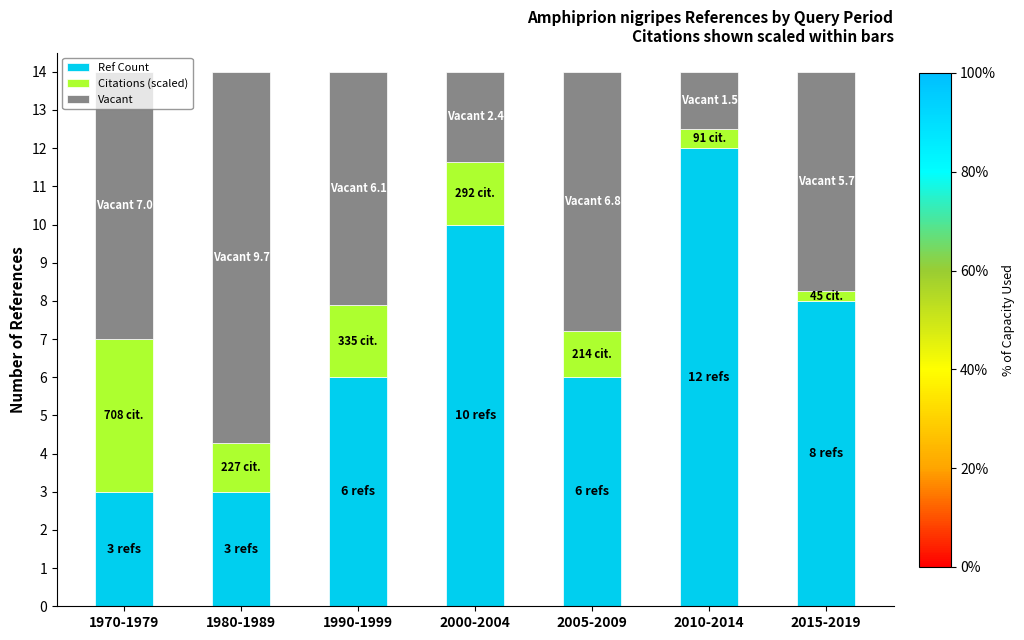

Read the Ref Count value at 2010-2014.

12.0